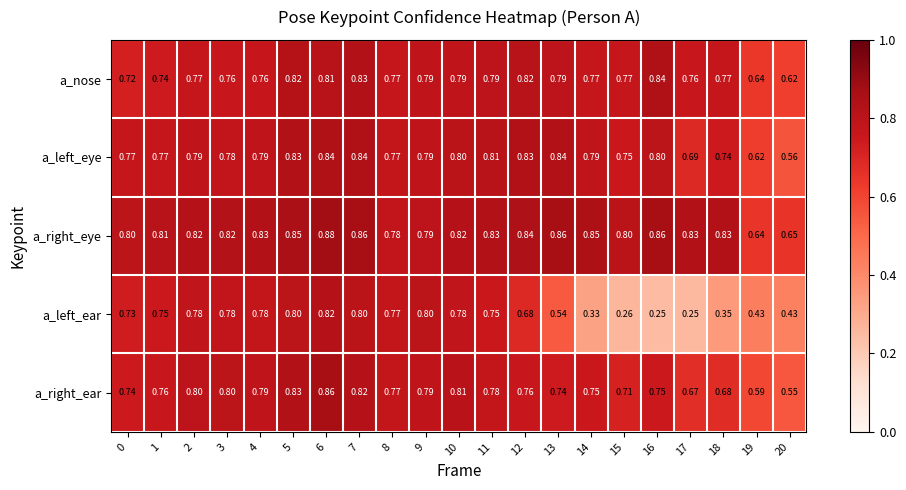

Is the value of a_right_eye at 16 greater than the value of a_left_eye at 2?

Yes